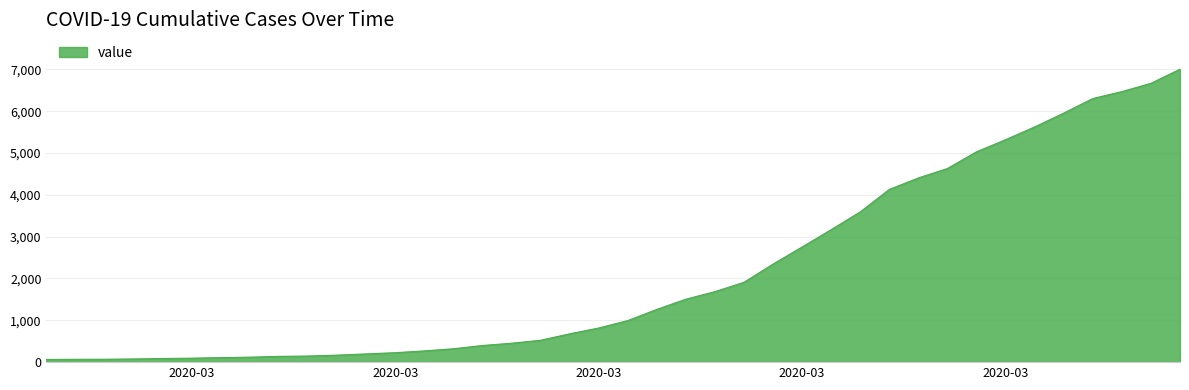

What is the maximum value shown in the chart?

7004